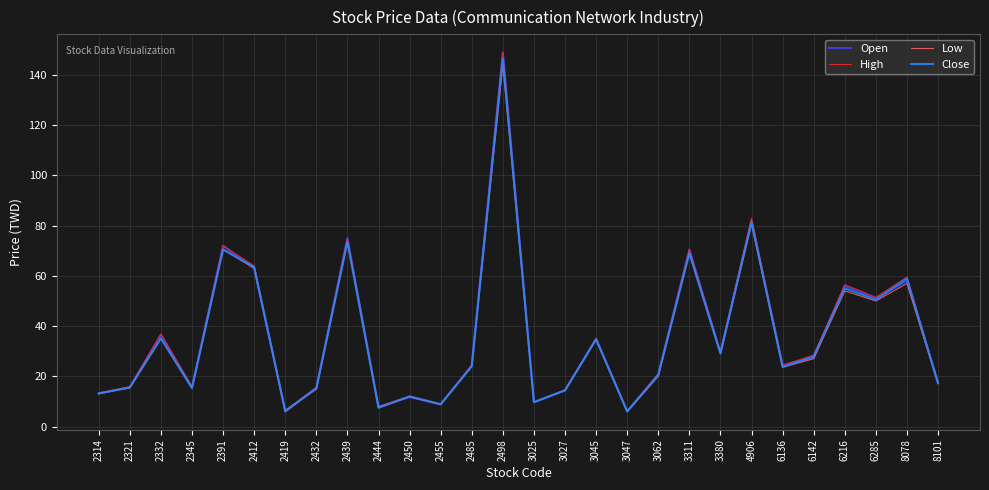

True or false: Low has a value of 63.0 at 2412.

True